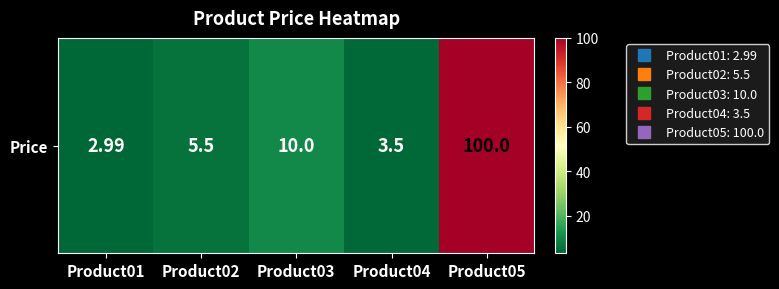

Reading left to right, list all the values displayed in this chart.

3.0	5.5	10.0	3.5	100.0